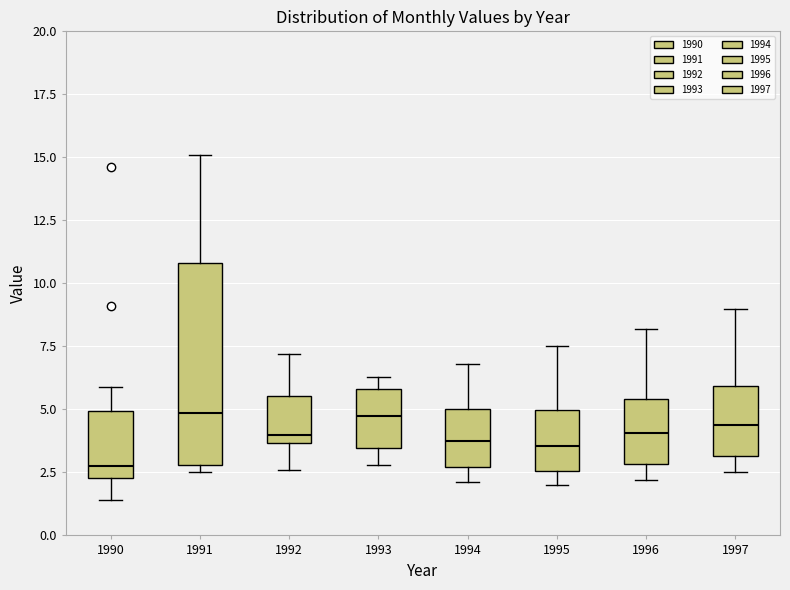

Reading left to right, transcribe this box plot: for each box, give where its median line is, the range the box spans, and where its two whiskers end, as read against the y-axis. The values are not printed on the chart, so give them approximately, as read against the axis.

1990: median 3.0, box 2.5 to 5.0, whiskers 1.5 to 6.0
1991: median 5.0, box 3.0 to 11.0, whiskers 2.5 to 15.0
1992: median 4.0, box 3.5 to 5.5, whiskers 2.5 to 7.0
1993: median 5.0, box 3.5 to 6.0, whiskers 3.0 to 6.5
1994: median 4.0, box 2.5 to 5.0, whiskers 2.0 to 7.0
1995: median 3.5, box 2.5 to 5.0, whiskers 2.0 to 7.5
1996: median 4.0, box 3.0 to 5.5, whiskers 2.0 to 8.0
1997: median 4.5, box 3.0 to 6.0, whiskers 2.5 to 9.0